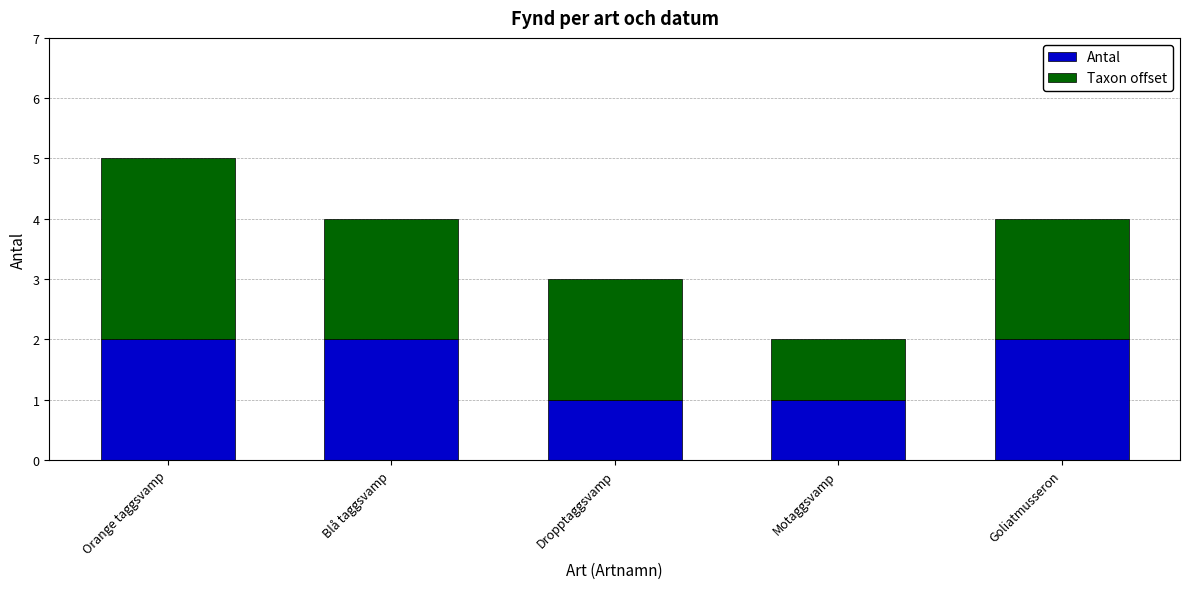

At which category is the sum across all series the highest?

Orange taggsvamp